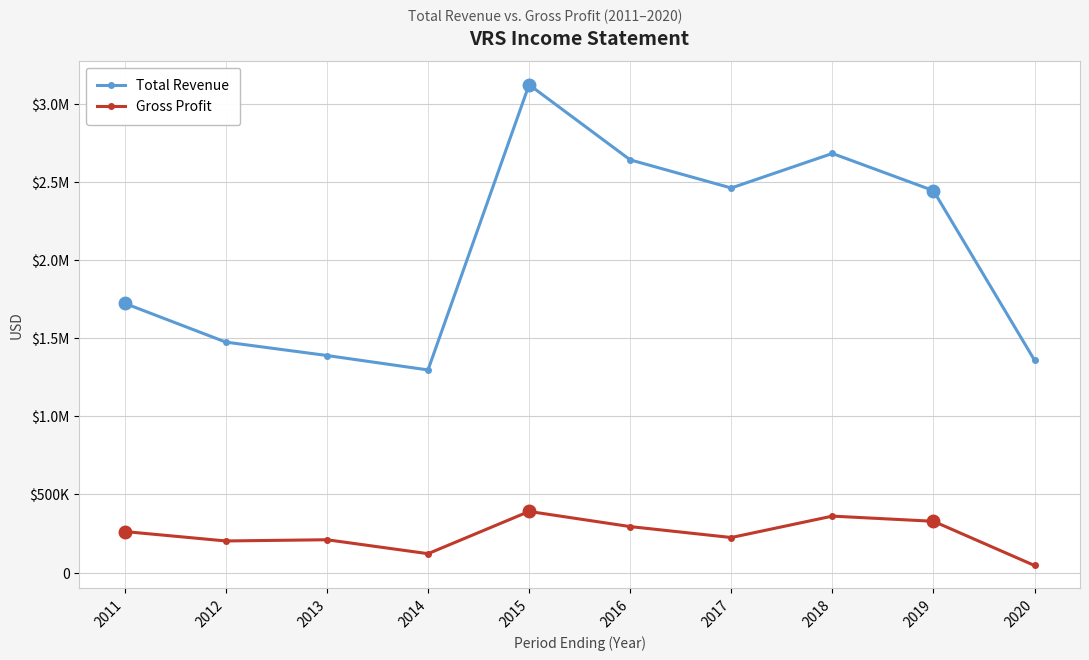

What is the value of the Gross Profit point at the 9th from the left?

328000